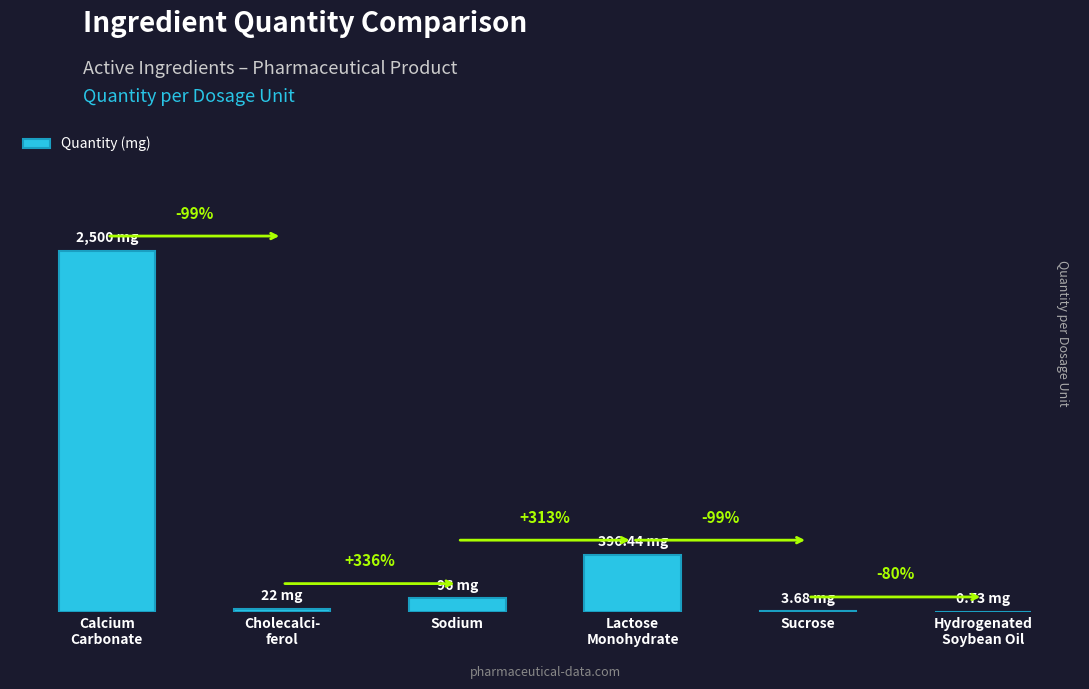

Are the bars horizontal?

No